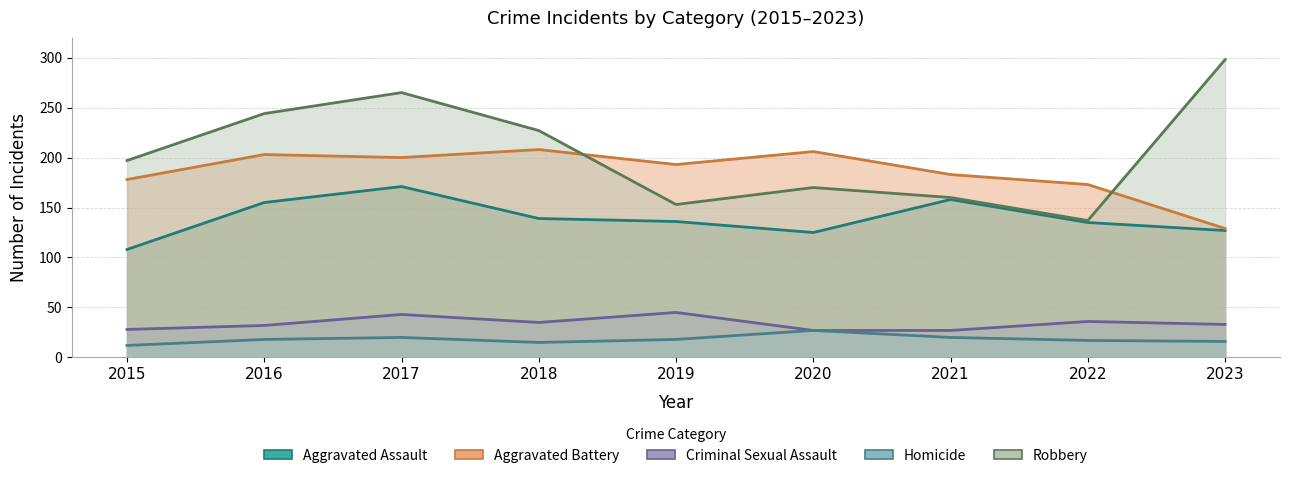

Which category has the lowest value in the Aggravated Assault series?

2015